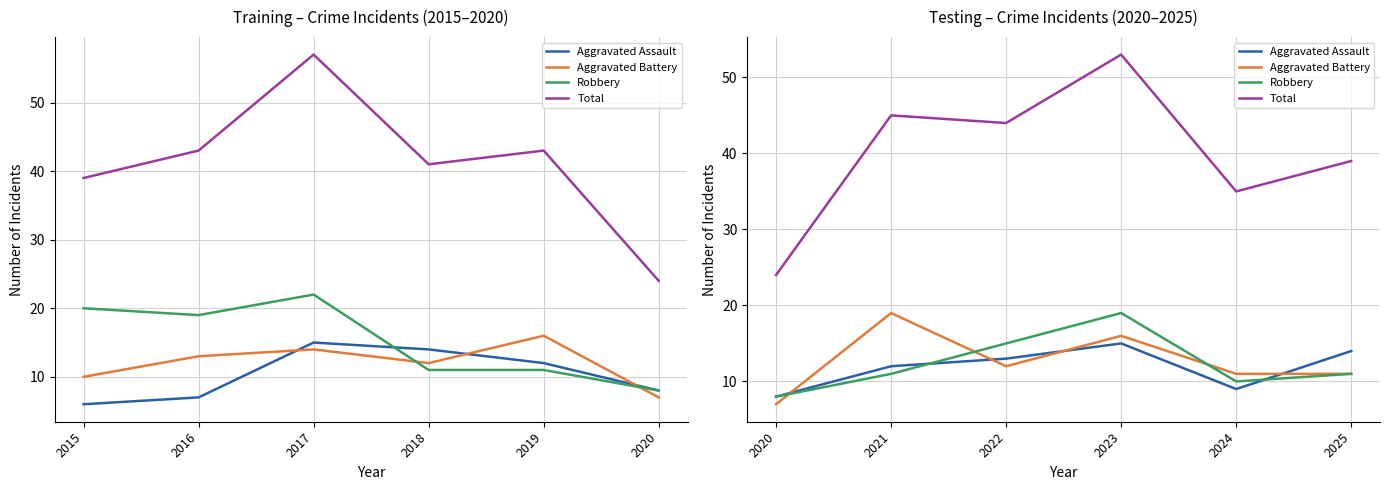

True or false: Robbery has more than 2 interior local peaks.

False